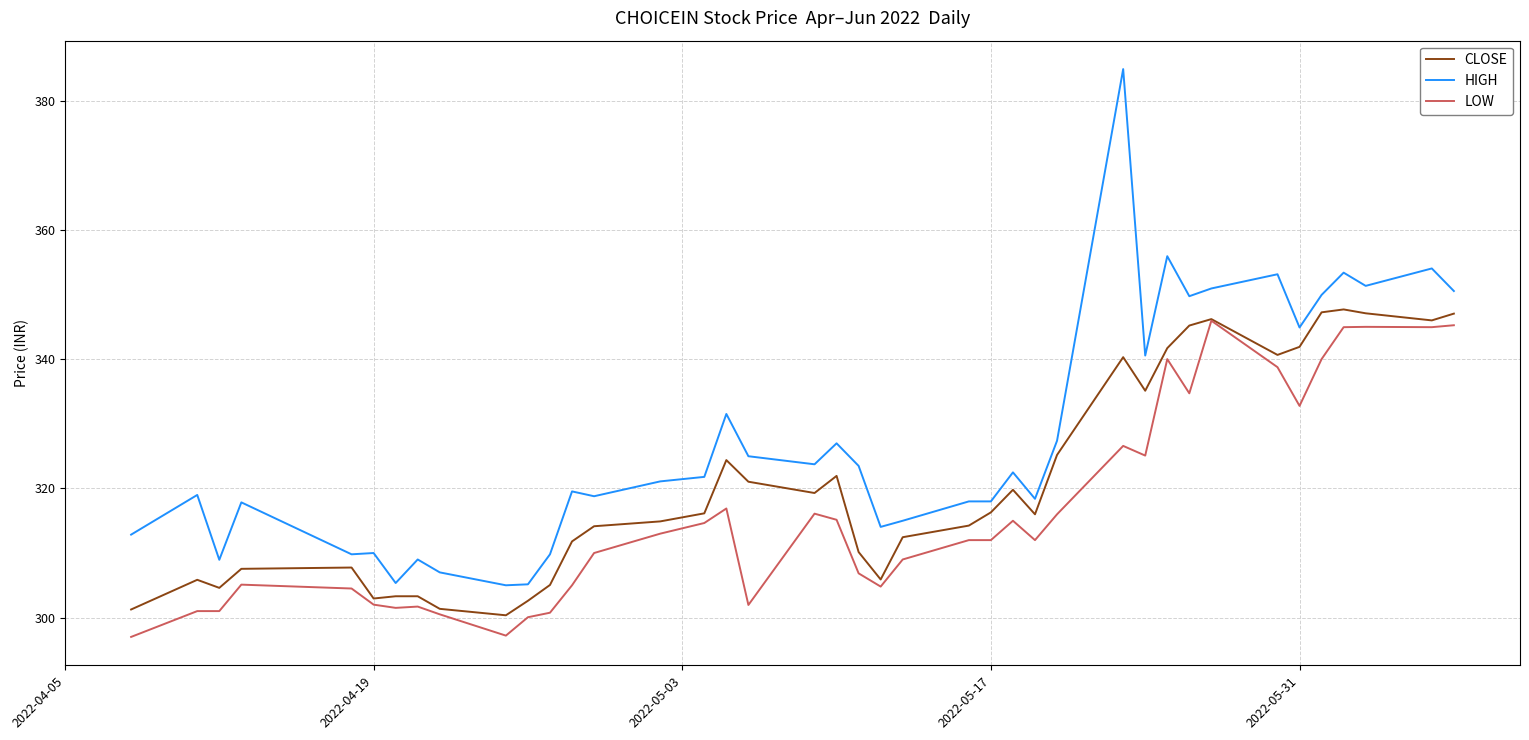

What is the minimum value for LOW?

297.0